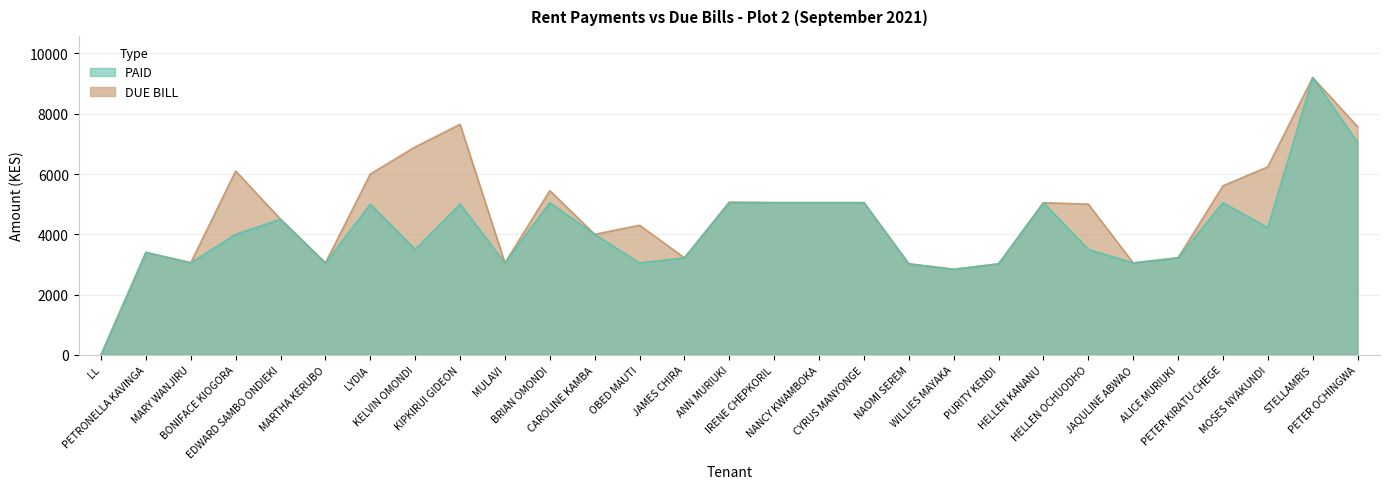

What is the value of the PAID point at the 17th from the left?

5050